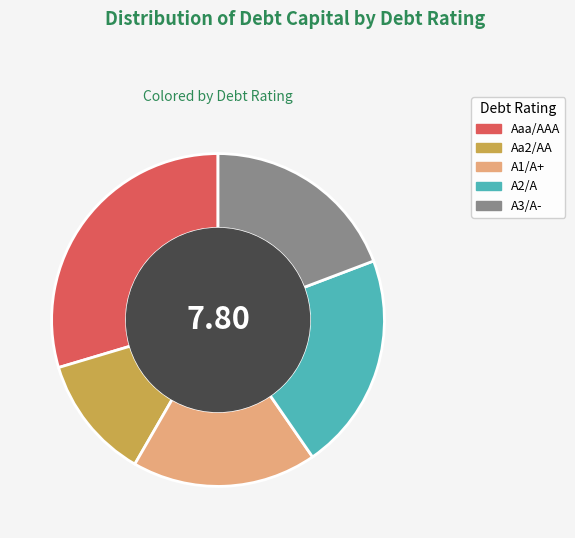

Between A3/A- and Aaa/AAA, which is larger?

Aaa/AAA